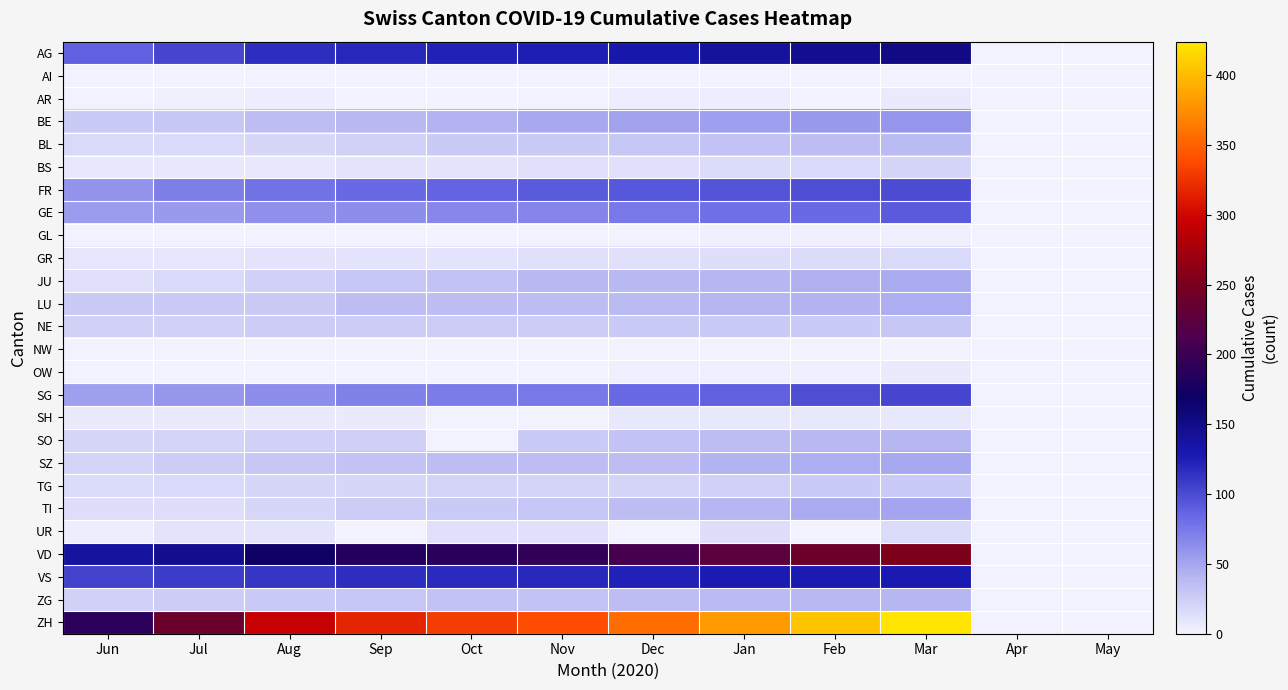

Which series changed the most between Aug and Feb?

ZH